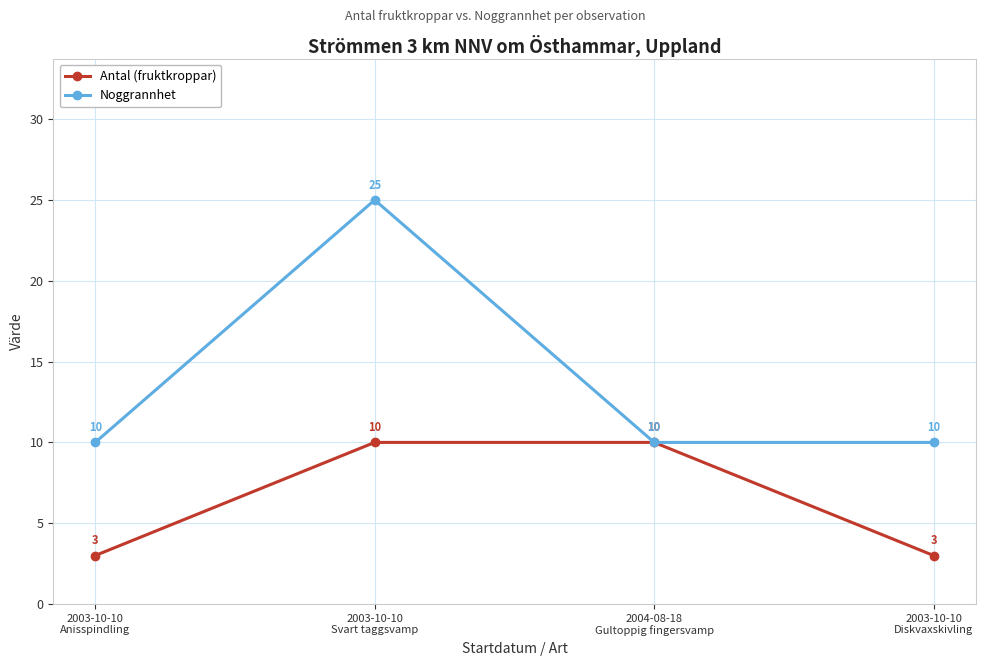

At which category is the sum across all series the highest?

2003-10-10
Svart taggsvamp